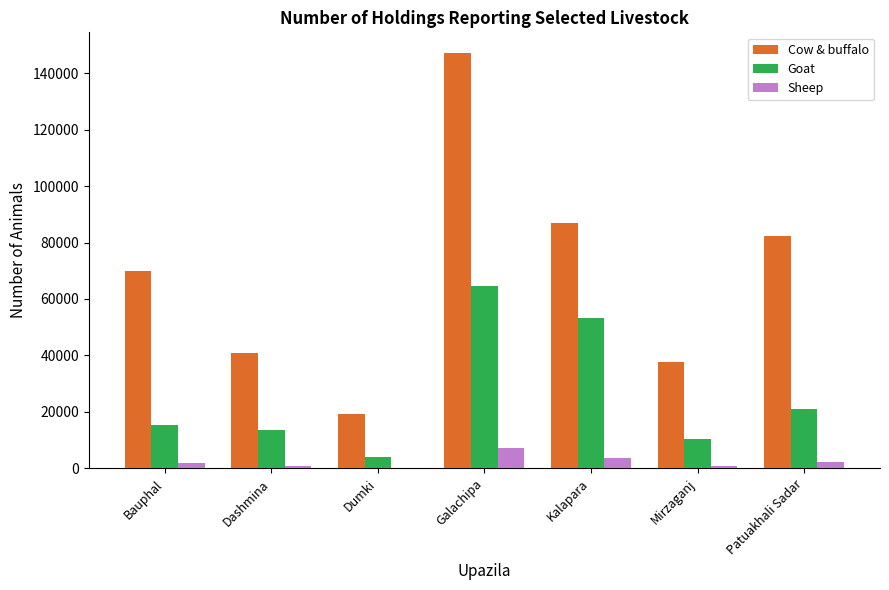

How many distinct data groups are displayed?

3